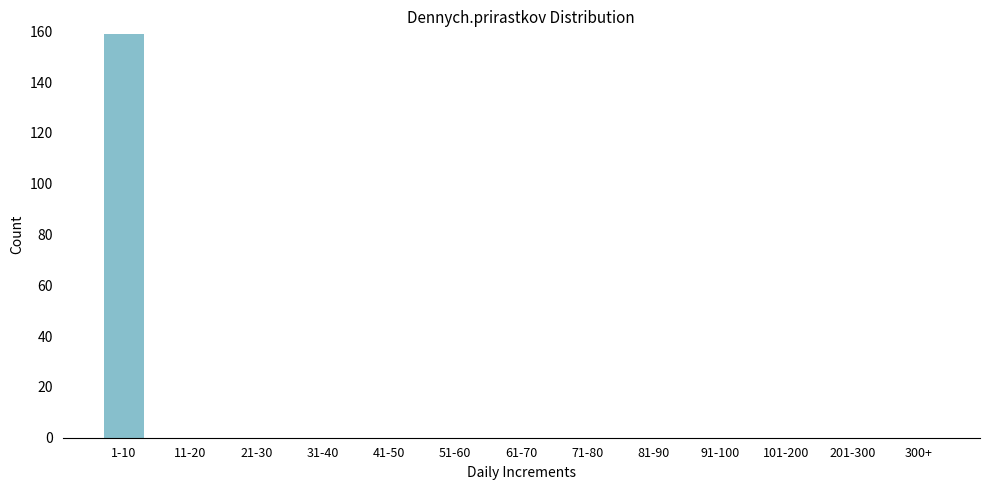

Reading left to right, transcribe all the data shown in this chart.

1-10=159	11-20=0	21-30=0	31-40=0	41-50=0	51-60=0	61-70=0	71-80=0	81-90=0	91-100=0	101-200=0	201-300=0	300+=0